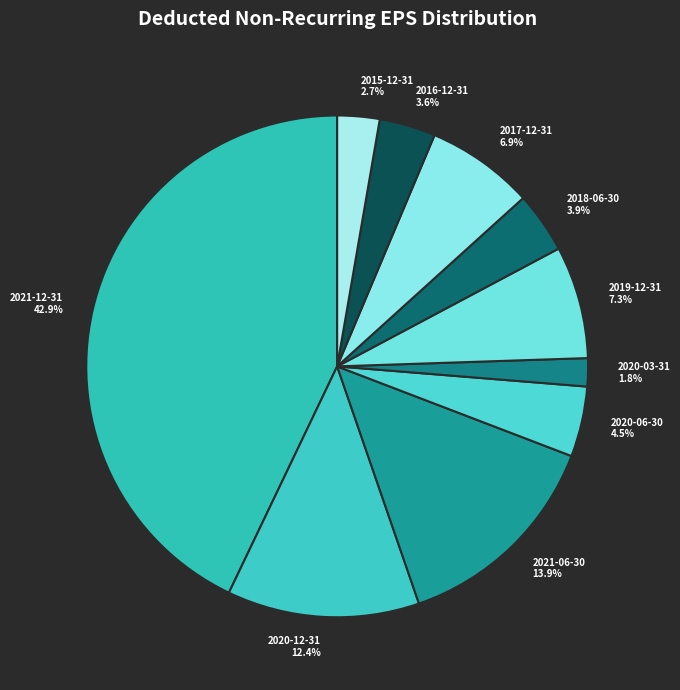

Does any single category account for the majority?

No